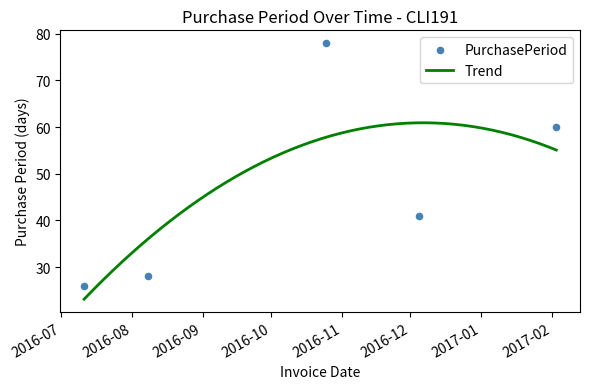

What is the change in value from 2016-12-05 to 2017-02-03?

+19